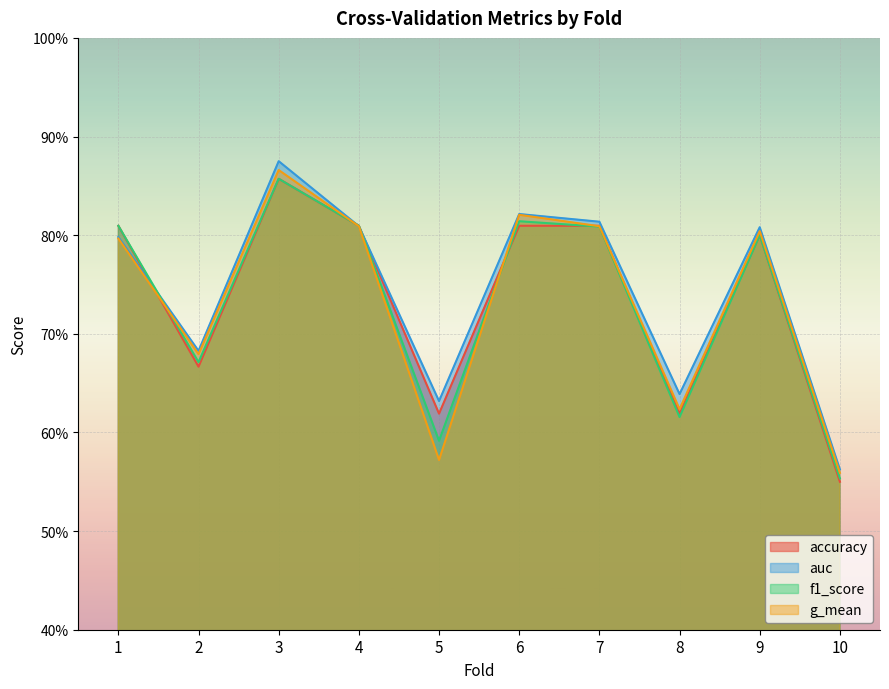

In f1_score, how many points are higher than both neighbors (excluding endpoints)?

3